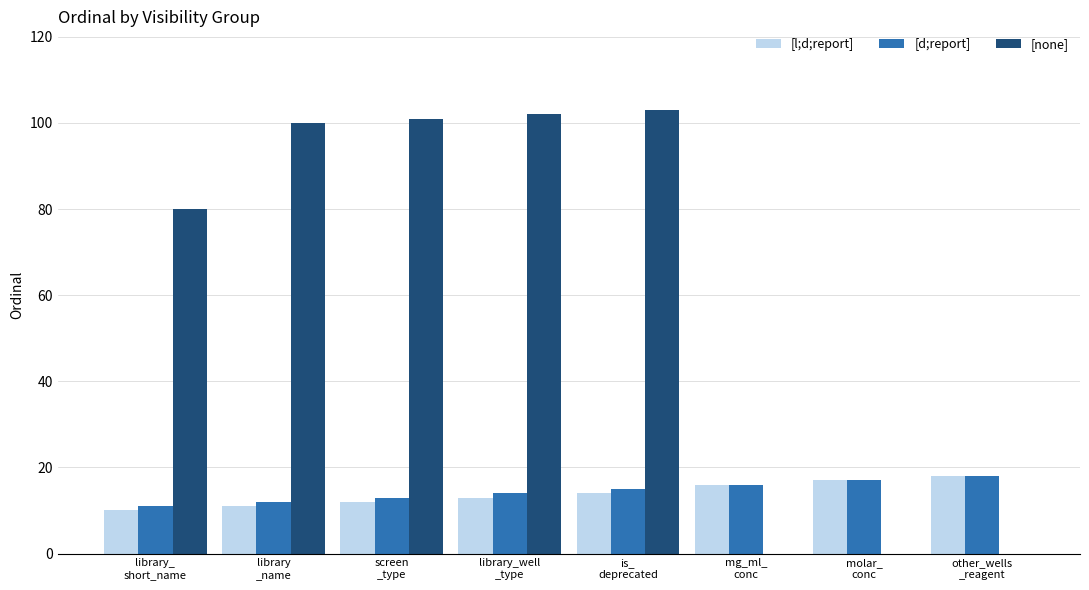

Does the chart contain stacked bars?

No